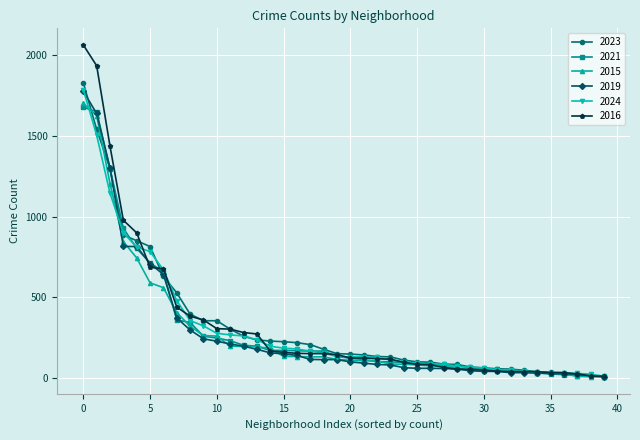

Which series has the widest spread of values?

2016